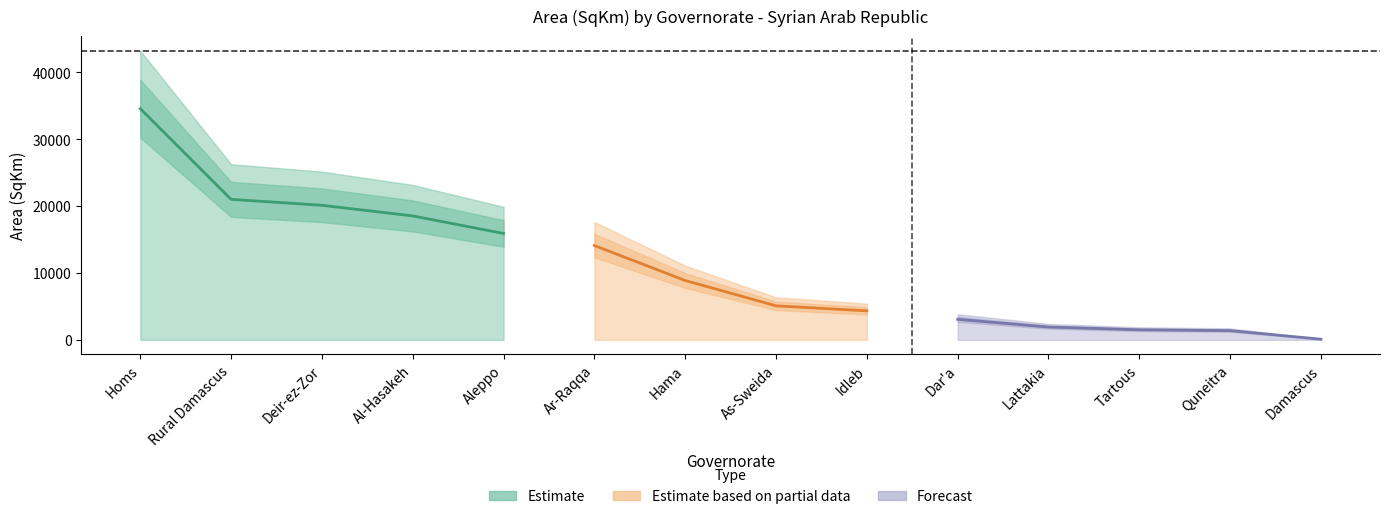

The chart shows a value of 43233.4 at Homs. True or false?

True